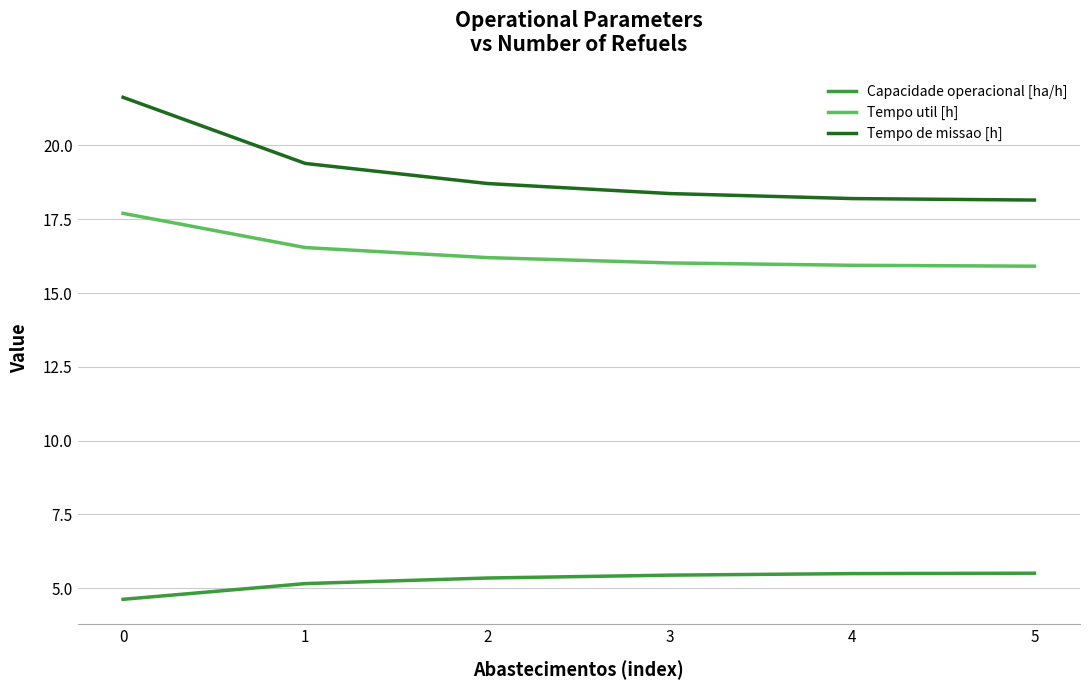

True or false: Tempo de missao [h] and Capacidade operacional [ha/h] cross at least once.

False